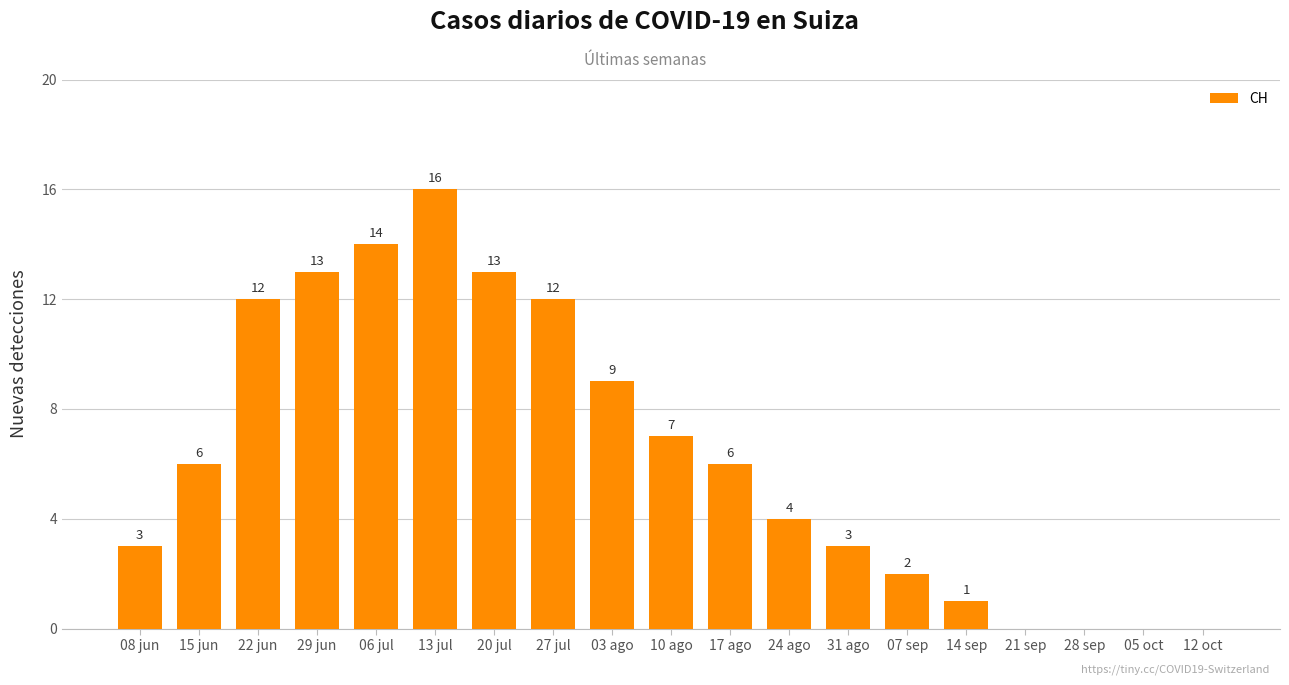

How many distinct data groups are displayed?

1